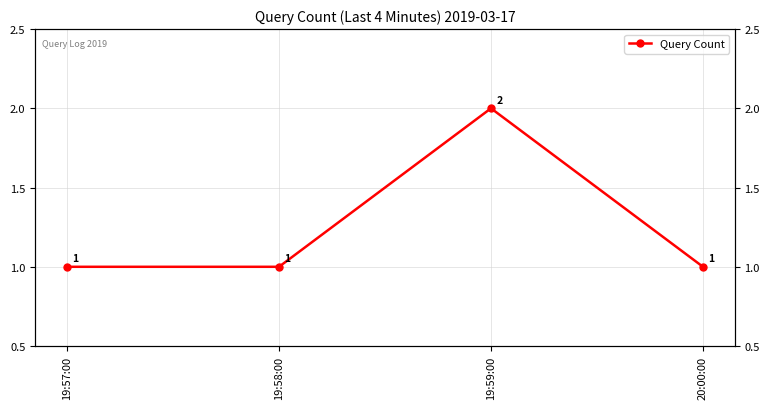

Between 19:58:00 and 20:00:00, which is larger?

19:58:00